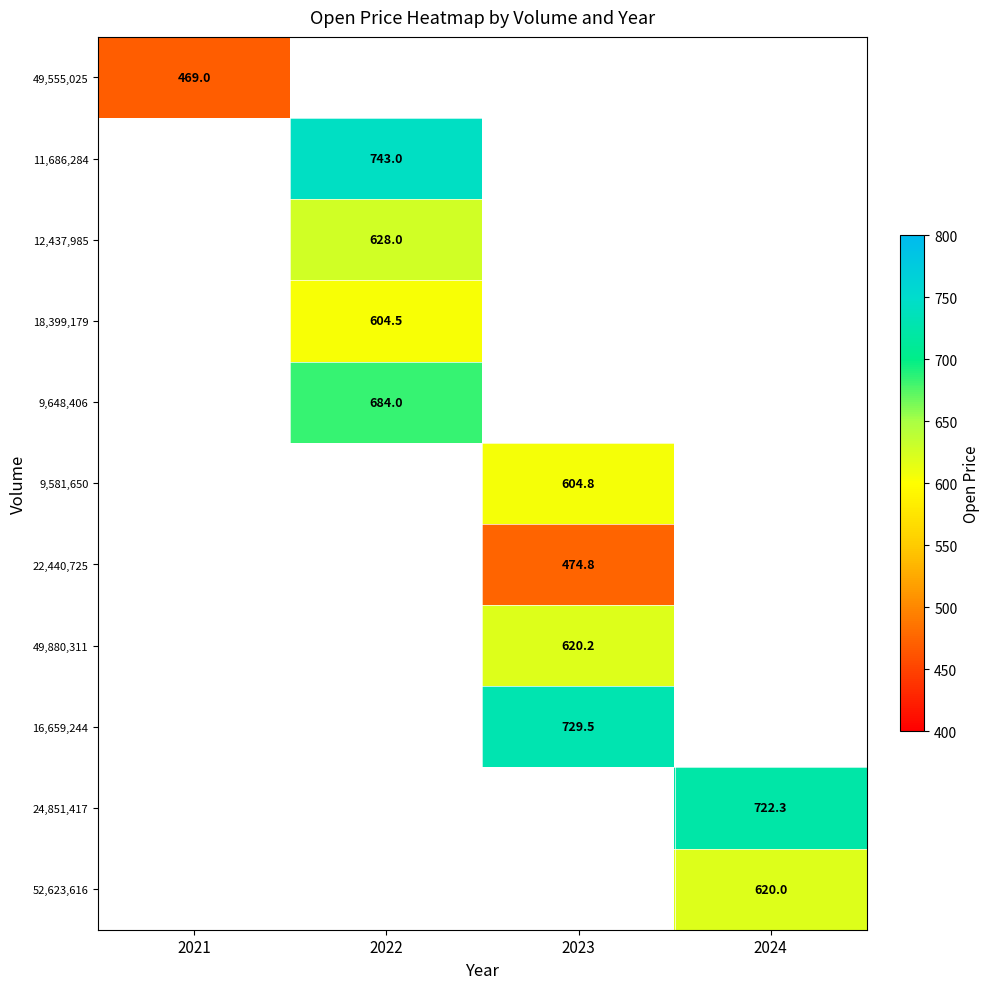

How many series are shown in this chart?

11